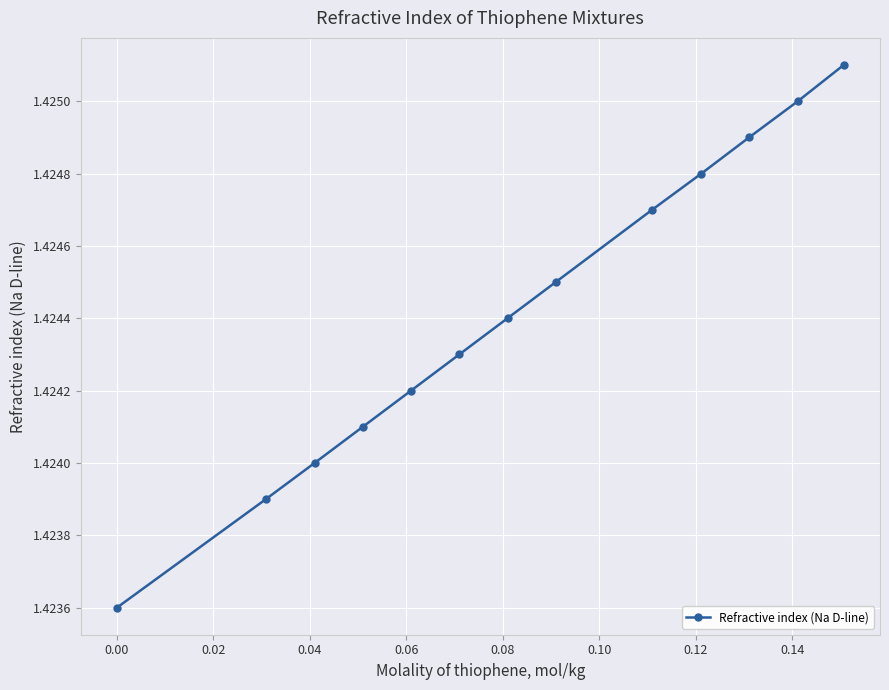

True or false: the data has more than 1 interior local peaks.

False